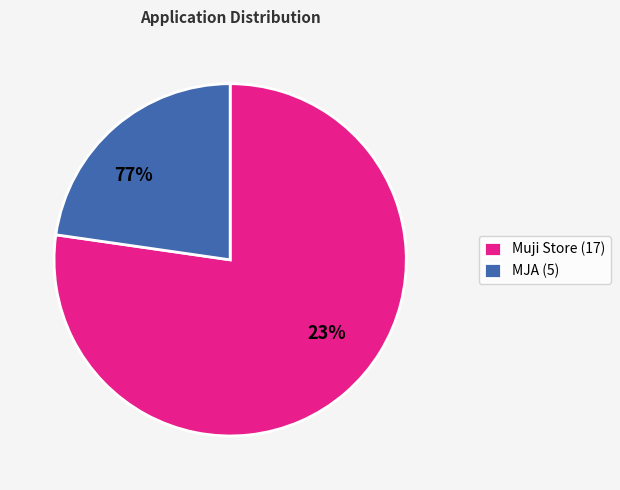

To the nearest percent, what is the combined percentage of MJA and Muji Store?

100%